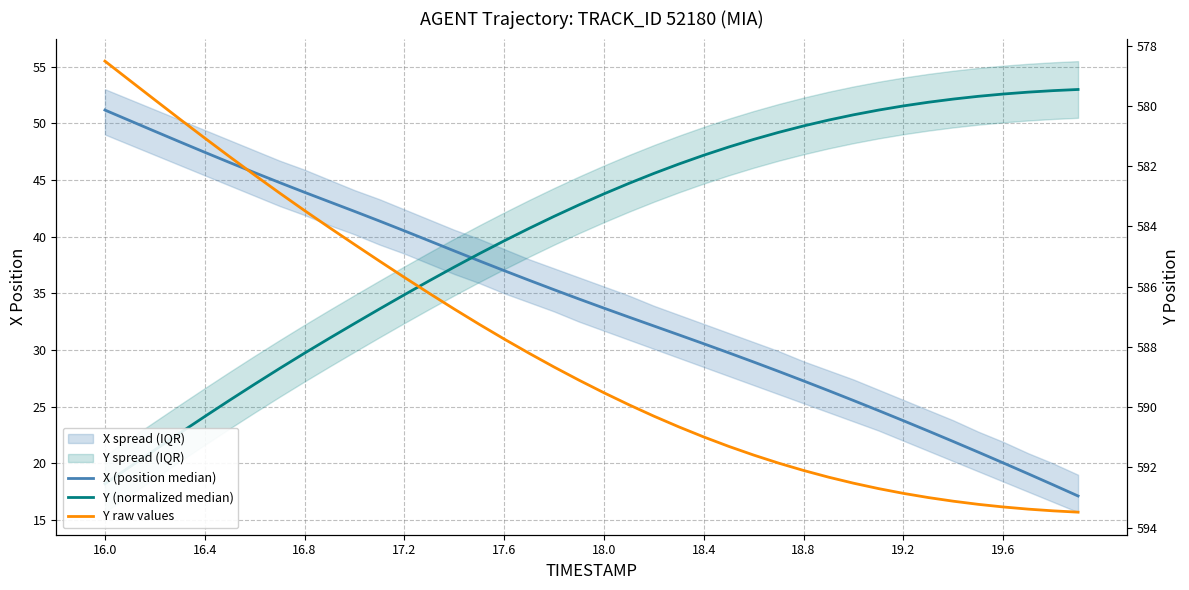

Which series has the widest spread of values?

Y (normalized median)